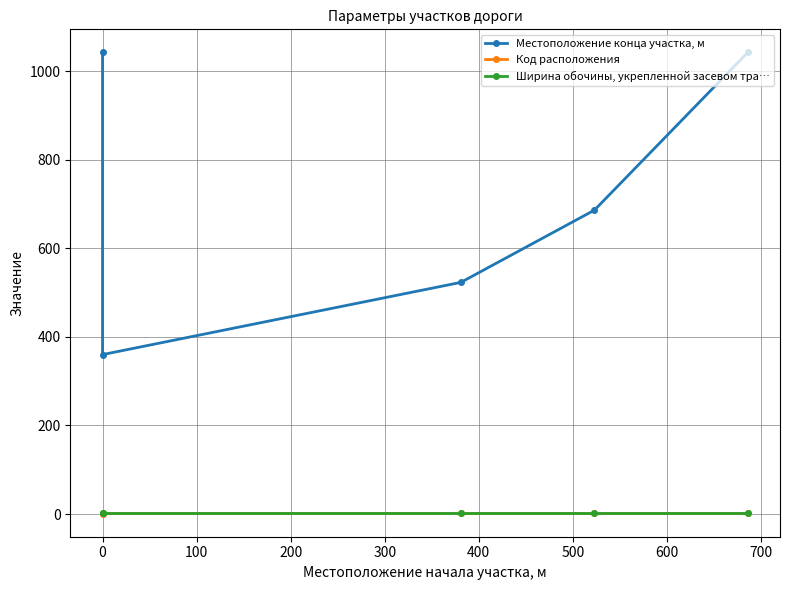

True or false: Ширина обочины, укрепленной засевом тра… and Местоположение конца участка, м intersect in this chart.

False